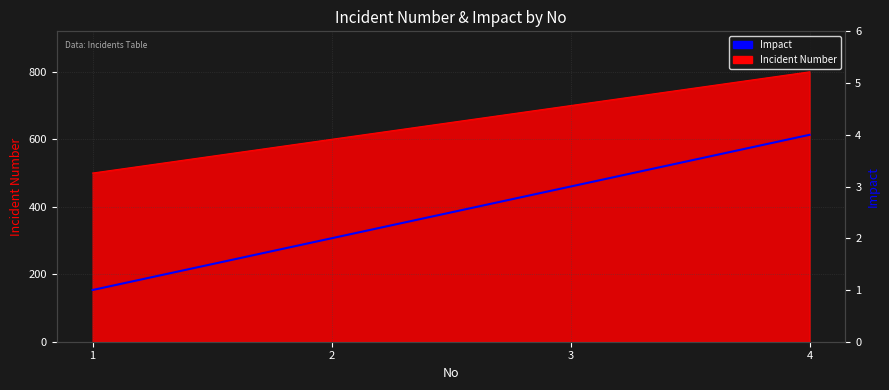

How many values are between 2 and 4?

3